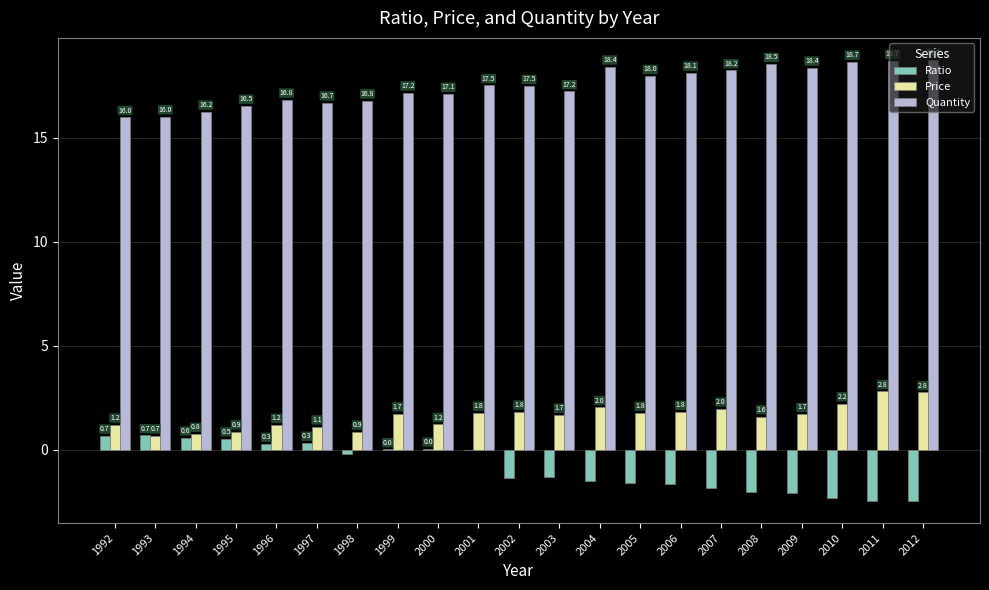

Read the Quantity value at 1993.

16.0